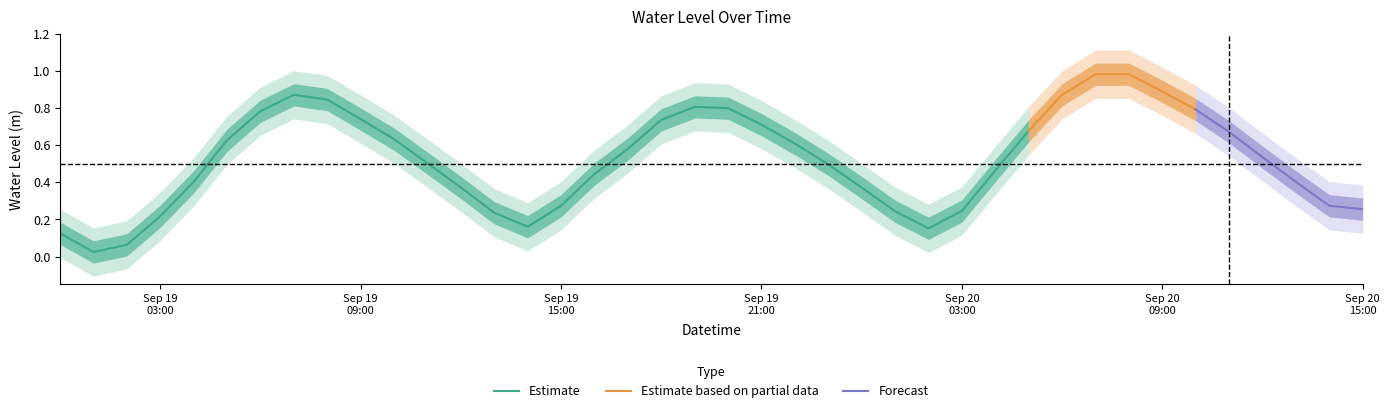

At which category does the data reach its first local valley?

2025-09-19 01:00:00